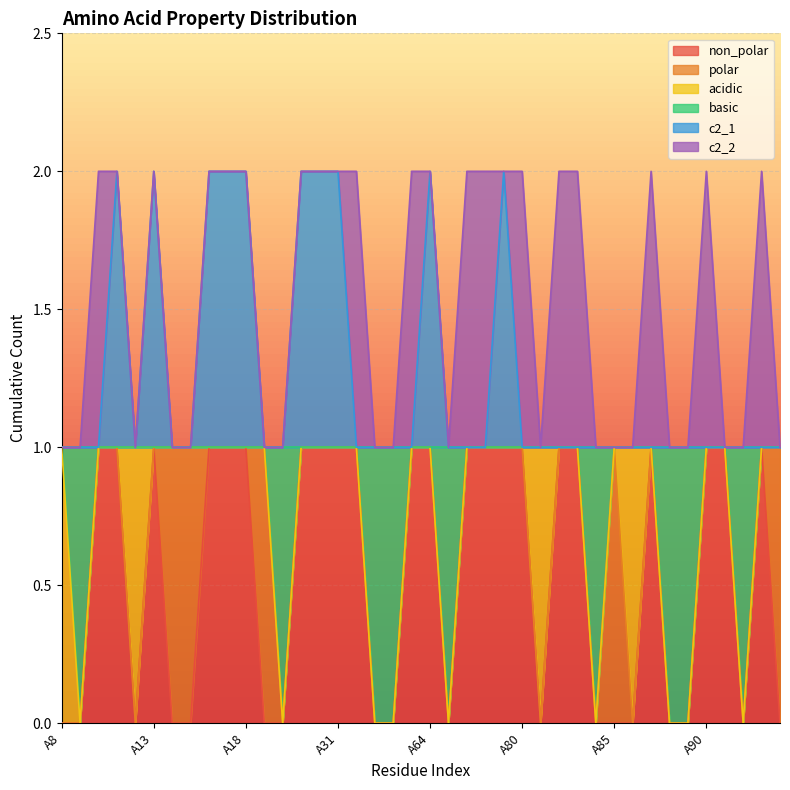

What are all the series names shown in the legend?

non_polar, polar, acidic, basic, c2_1, c2_2